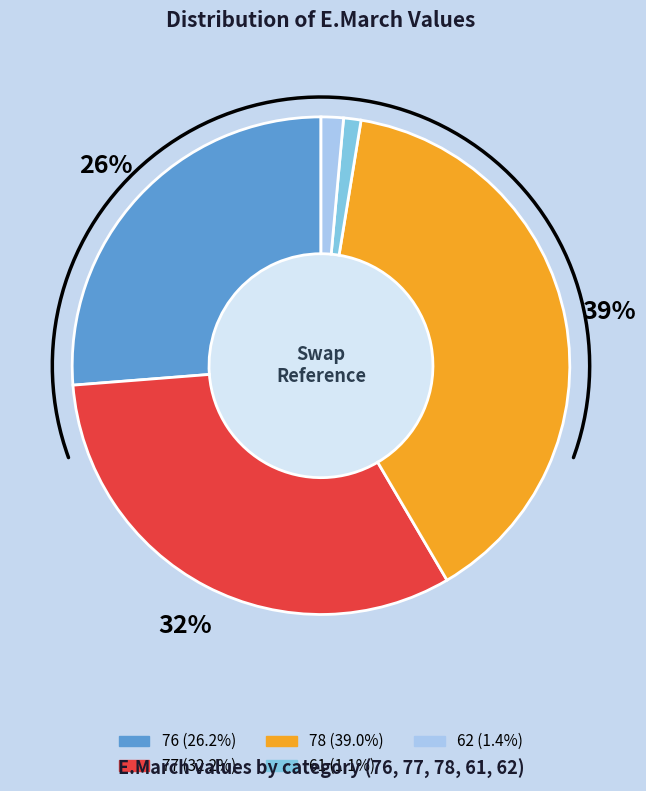

How many slices are in this pie chart?

5